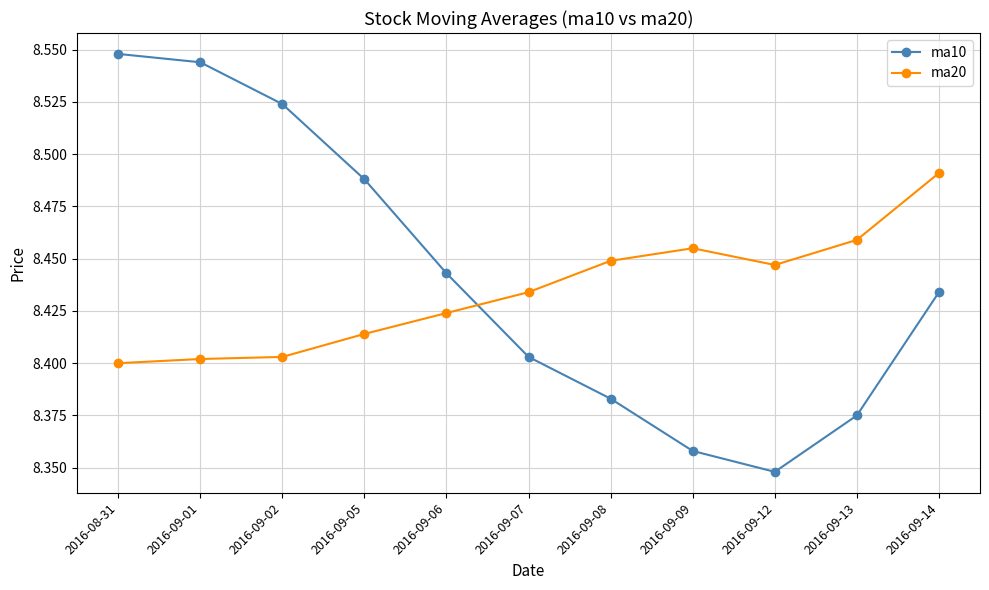

Where is the first local minimum for ma10?

2016-09-12